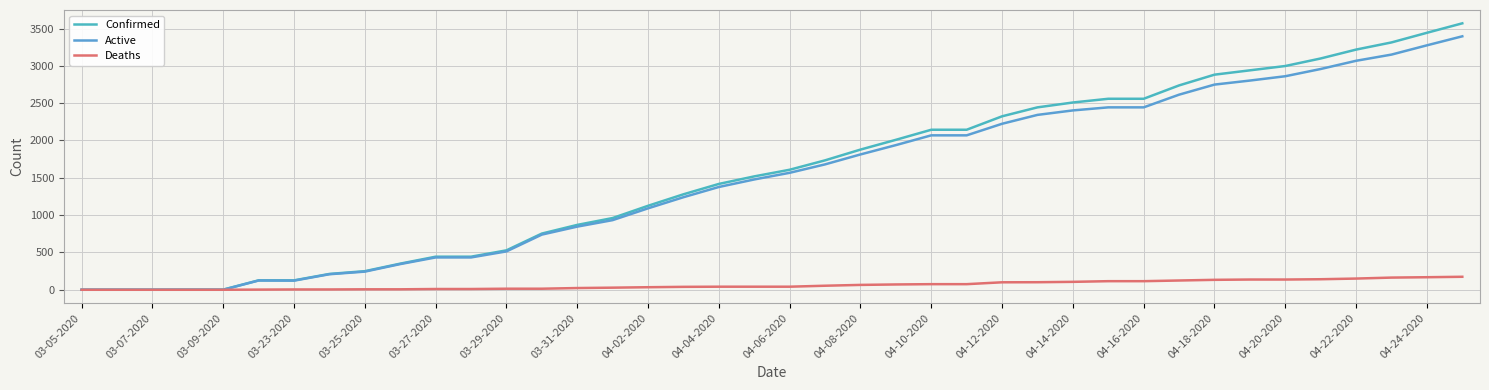

Does the chart display data point markers on the line(s)?

No